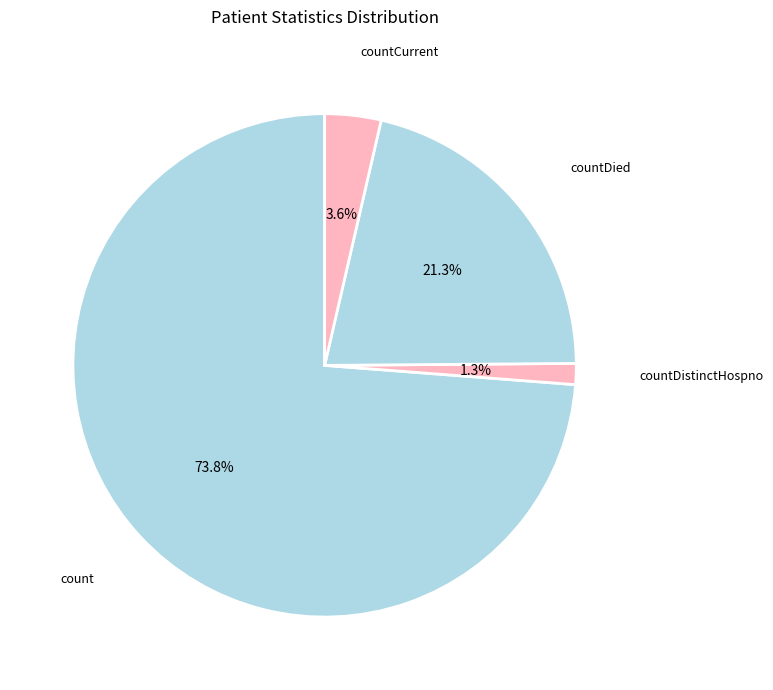

Which slice is the largest?

count